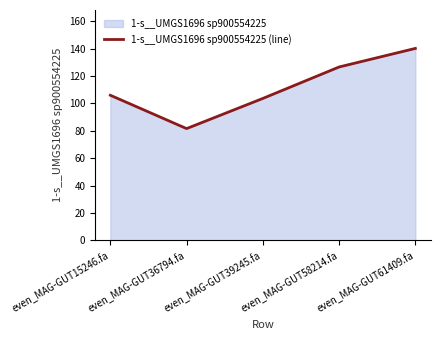

How many points are lower than both their immediate neighbors (excluding endpoints)?

1